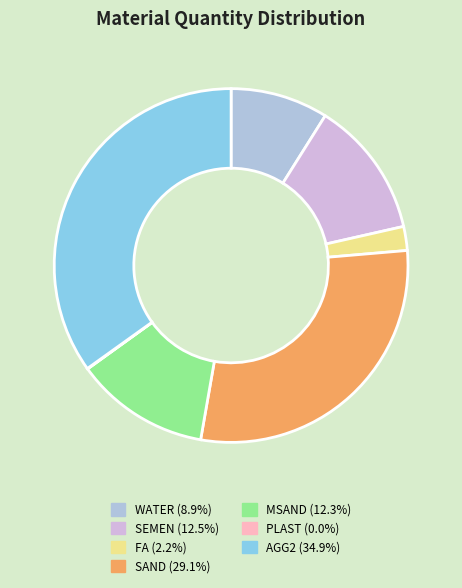

How many slices are in this pie chart?

7